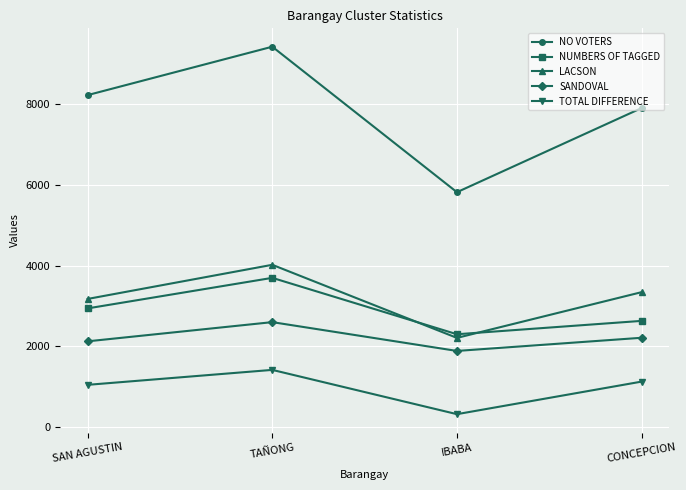

What is the smallest value displayed?

323